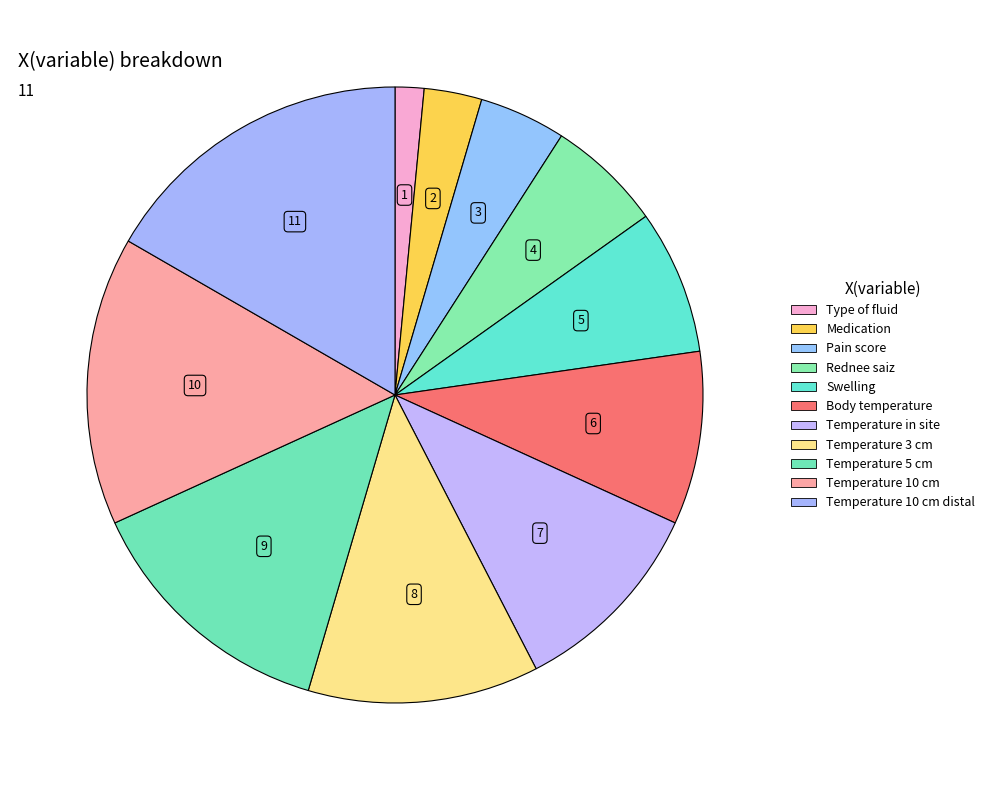

Which slice is the largest?

Temperature 10 cm distal